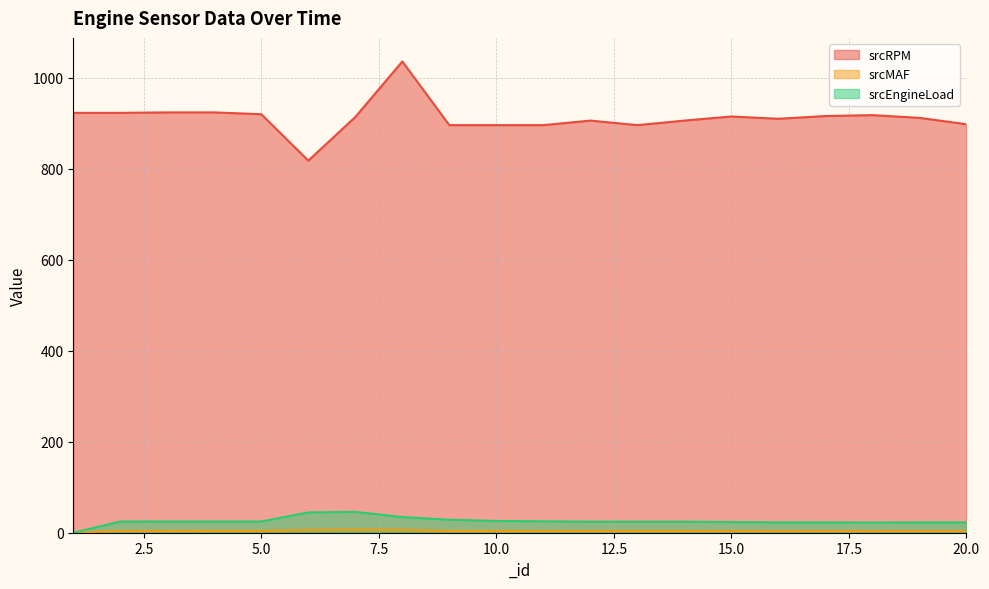

What is the sum of all srcEngineLoad values?

513.3